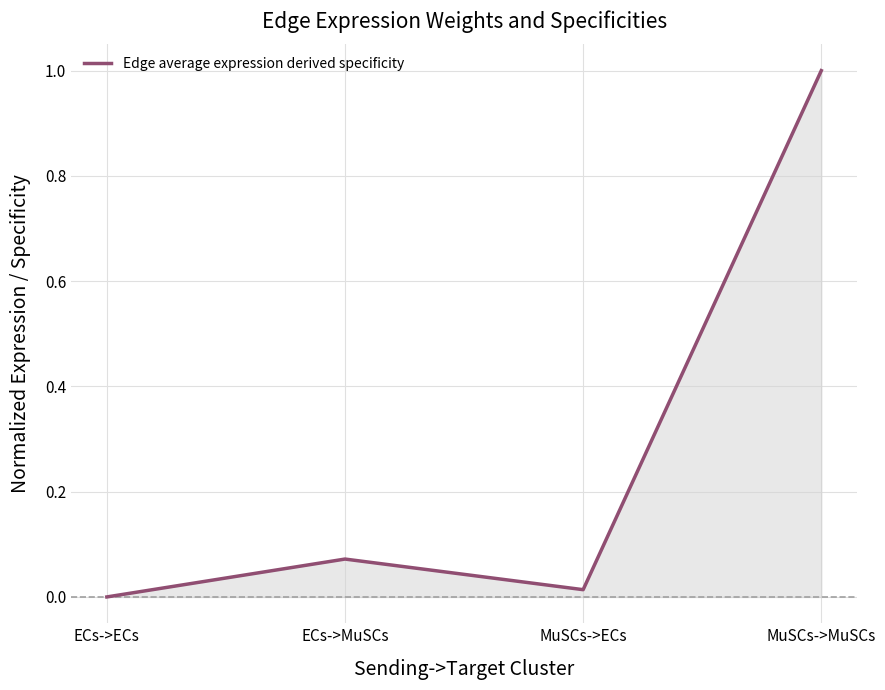

How many series are shown in this chart?

1